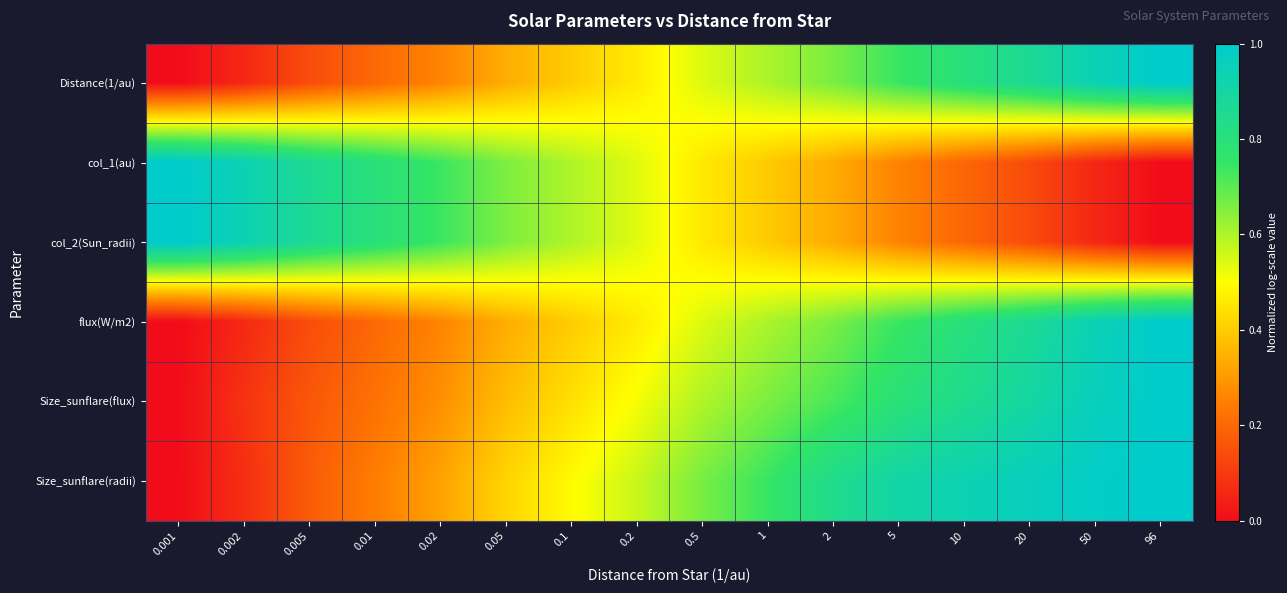

How many distinct data groups are displayed?

6